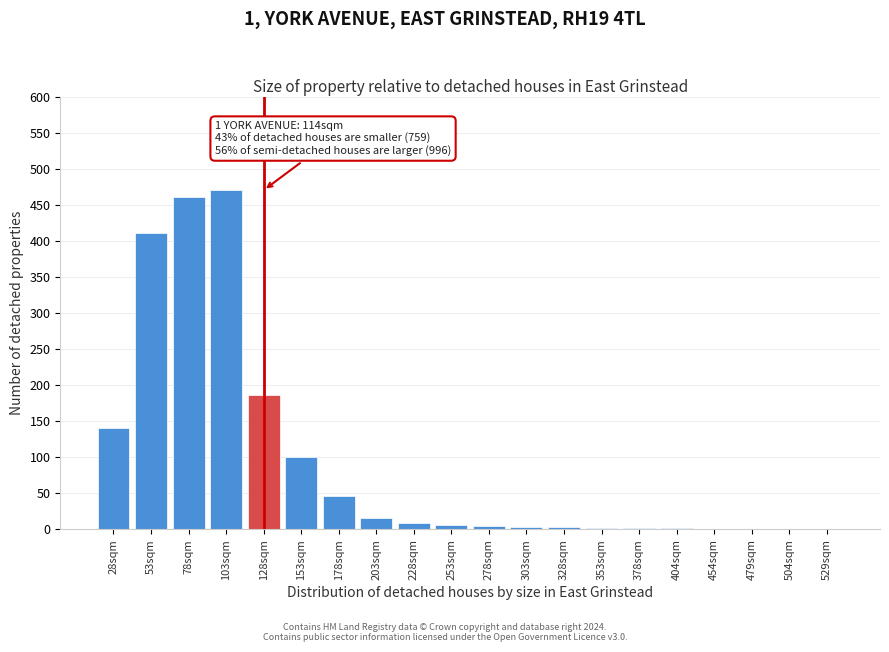

What is the change in value from 153sqm to 479sqm?

-100